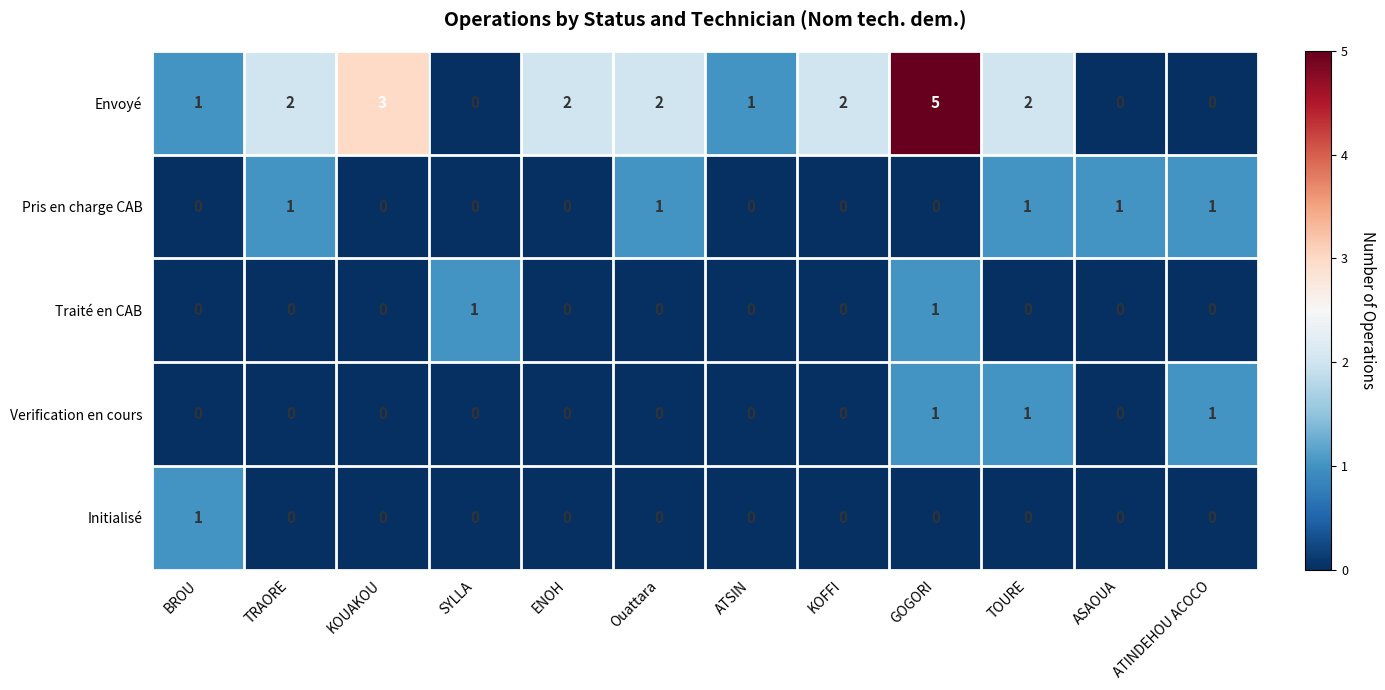

How many data points does each series have?

12